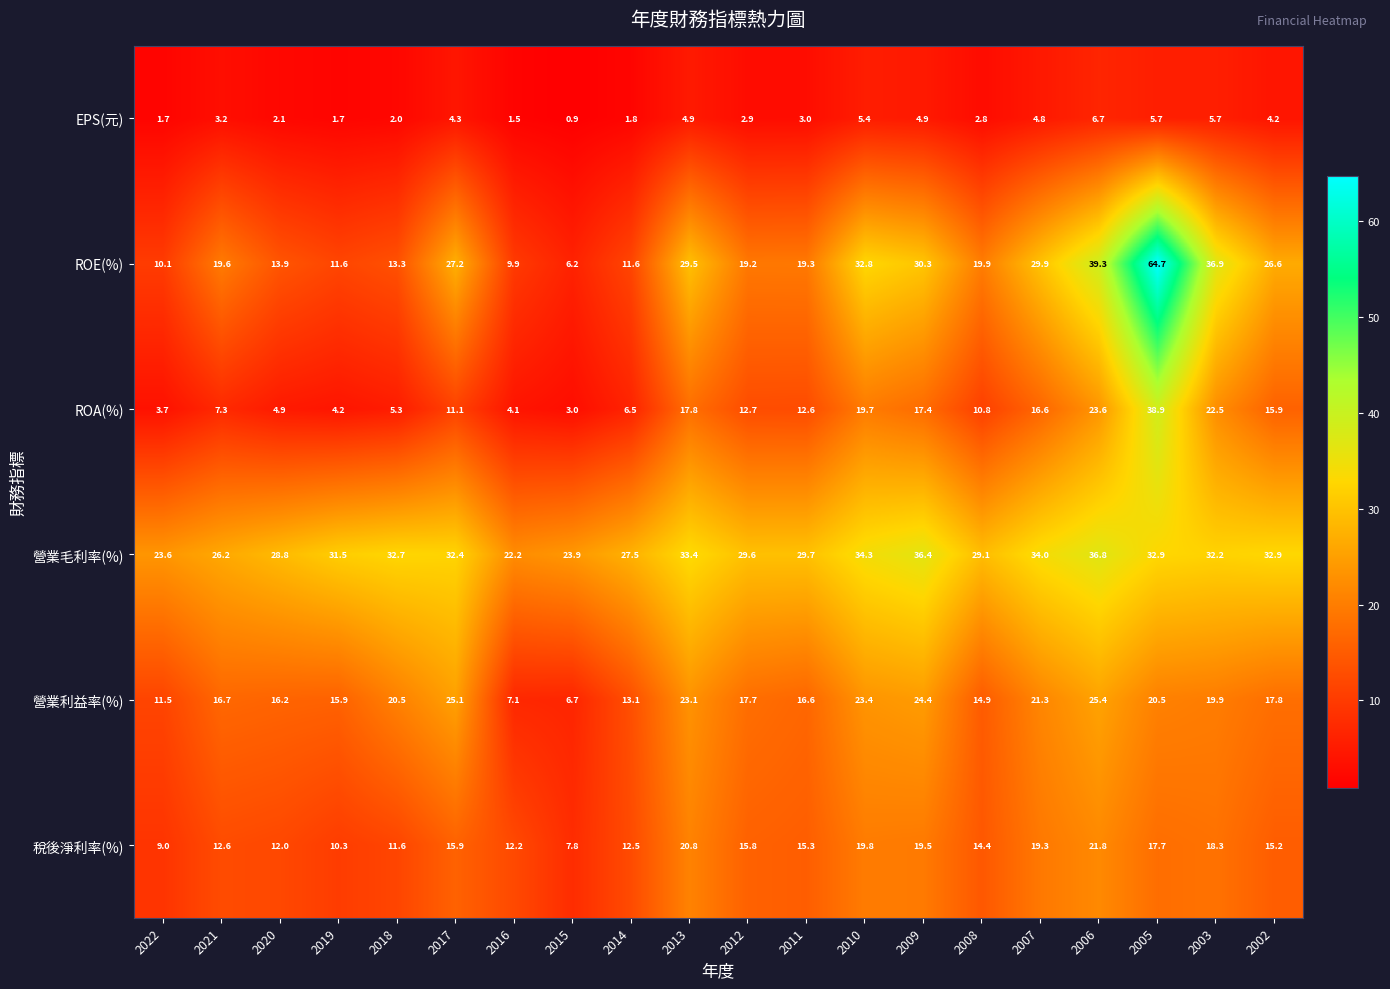

At how many categories does at least one series exceed 5?

20